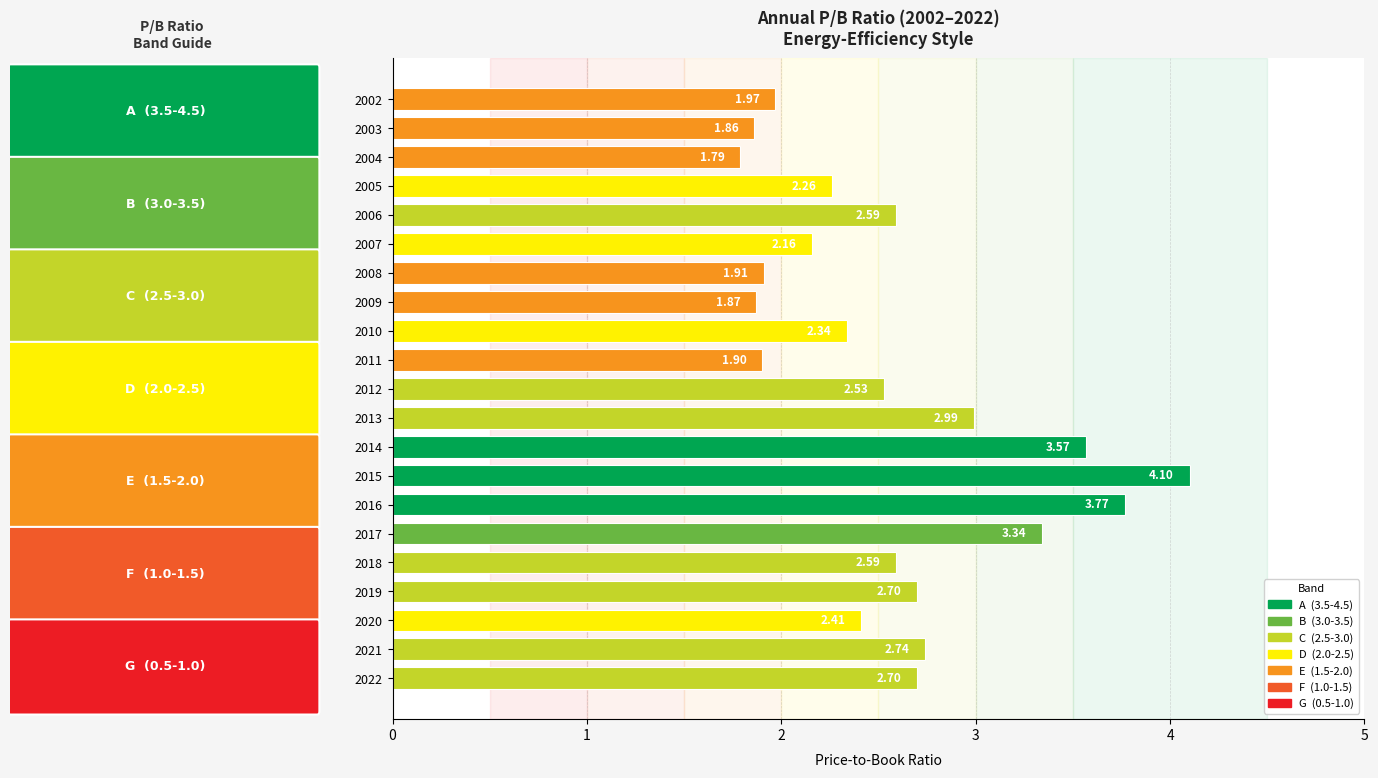

Which has a higher value, 2010 or 2005?

2010